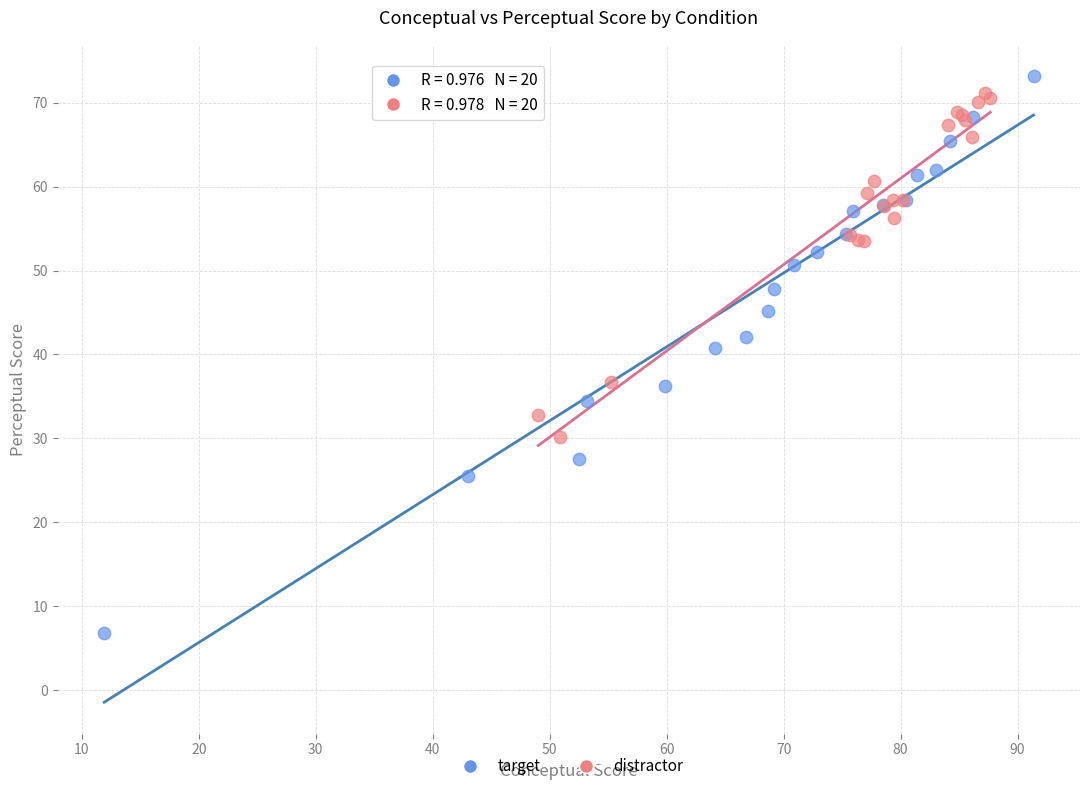

What are all the series names shown in the legend?

target, distractor